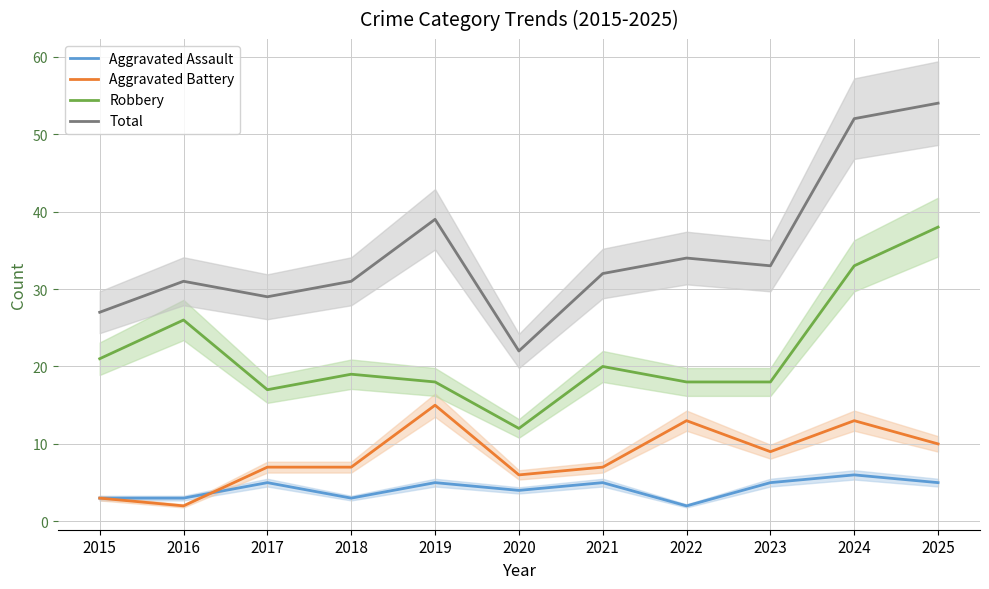

At which category does Robbery reach its first local peak?

2016